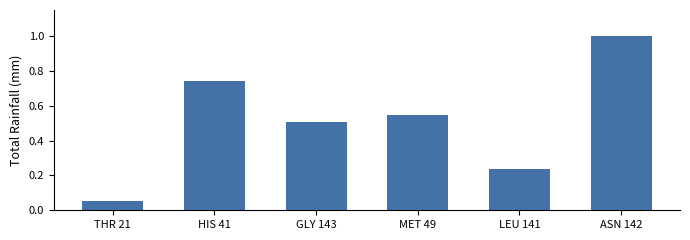

List the labels in order of value, largest first.

ASN 142, HIS 41, MET 49, GLY 143, LEU 141, THR 21